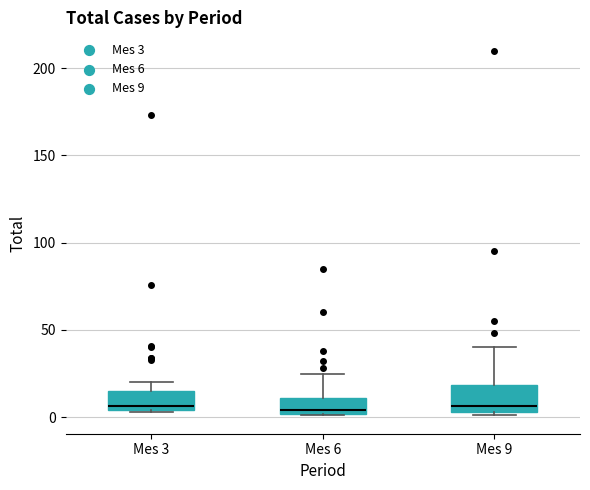

Reading left to right, transcribe this box plot: for each box, give where its median line is, the range the box spans, and where its two whiskers end, as read against the y-axis. The values are not printed on the chart, so give them approximately, as read against the axis.

Mes 3: median 5 (just above the box's lower edge), box 5 to 15, whiskers 5 to 20
Mes 6: median 5, box 0 to 10, whiskers 0 to 25
Mes 9: median 5 (just above the box's lower edge), box 5 to 20, whiskers 0 to 40